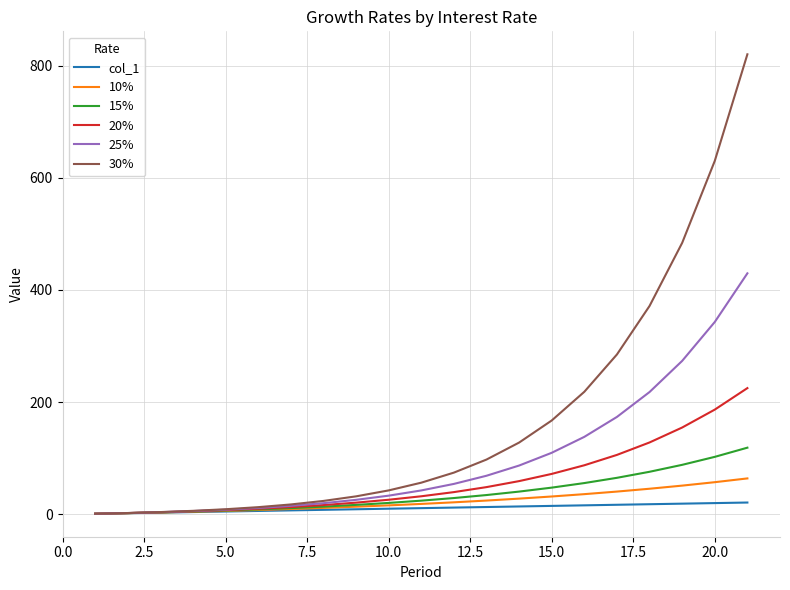

Which series has the largest range (max minus min)?

30%